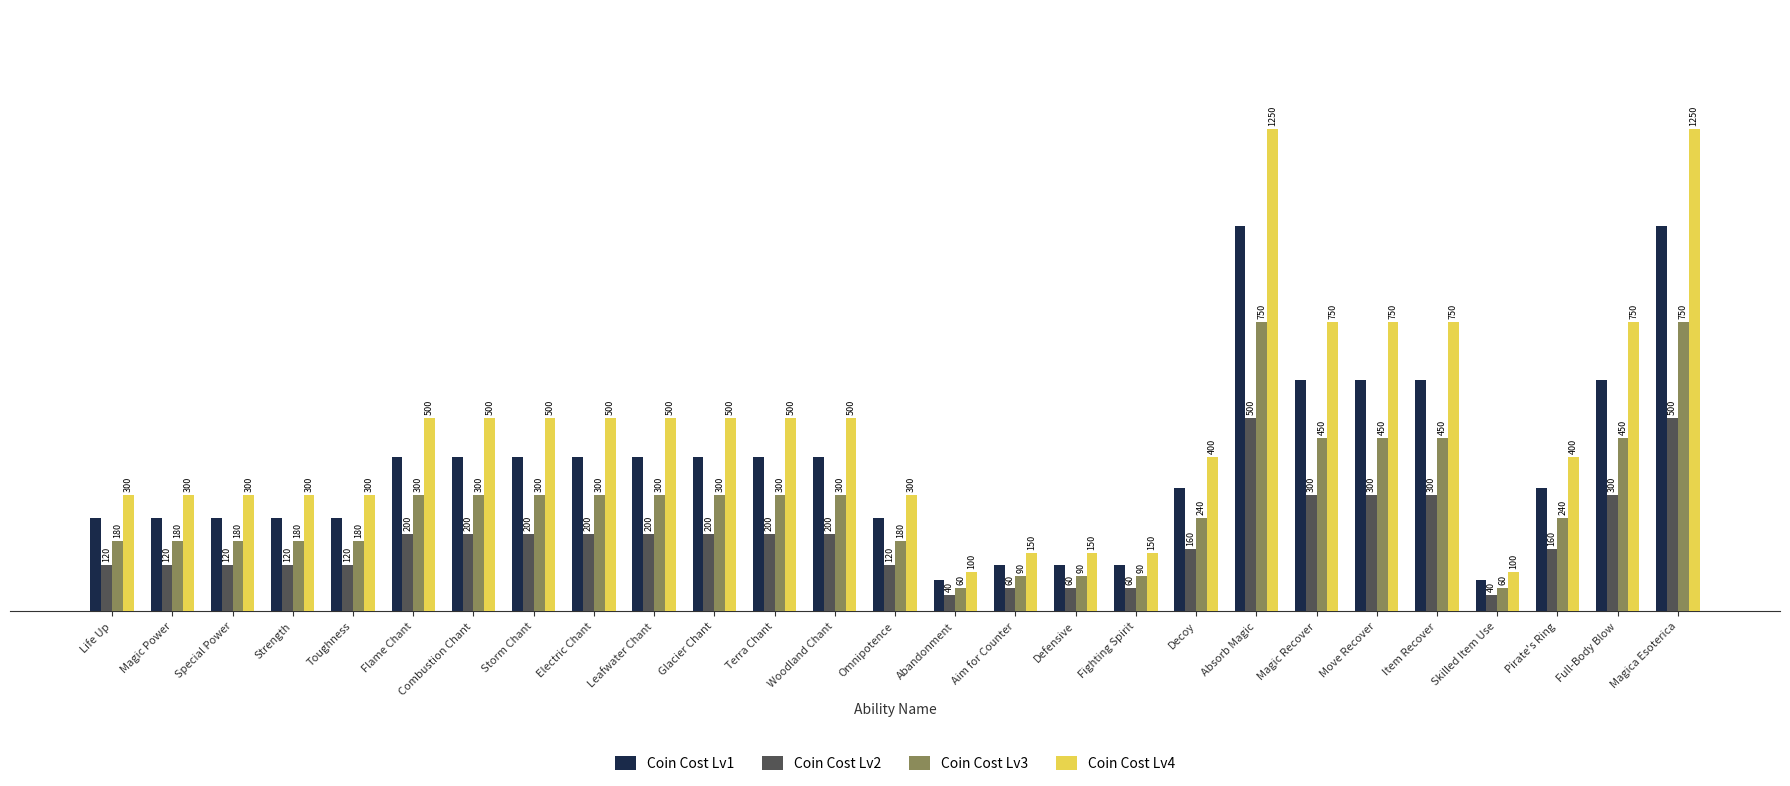

What is the label of the 17th bar from the right?

Glacier Chant